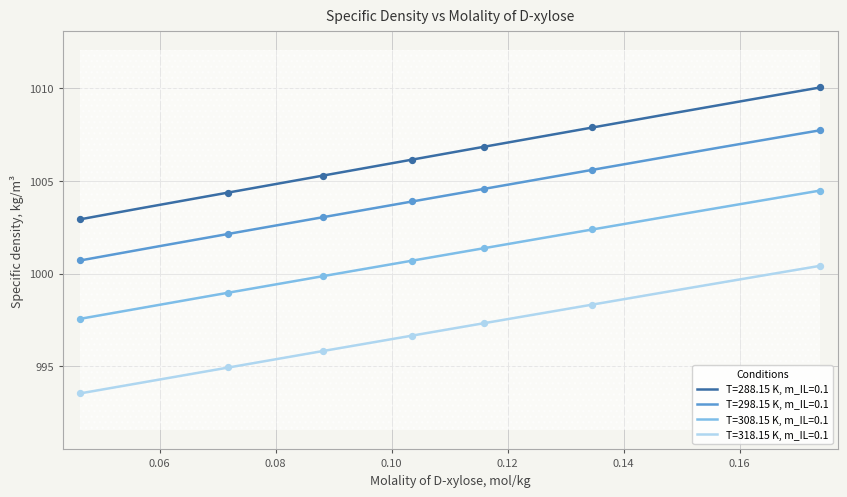

At which category is the sum across all series the highest?

0.17392